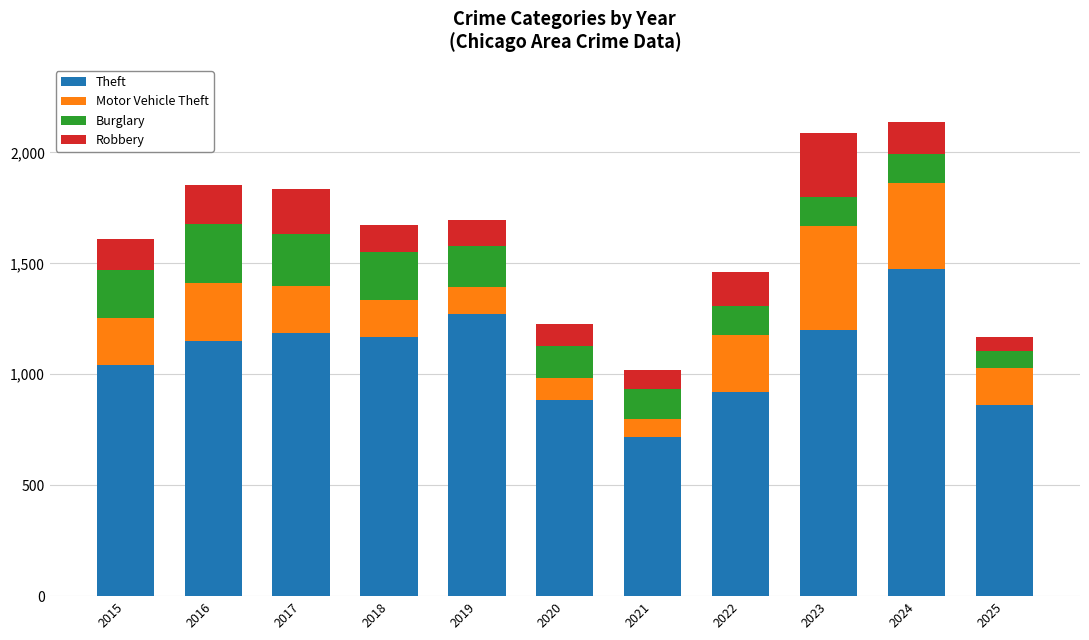

Count the number of categories in the chart.

11